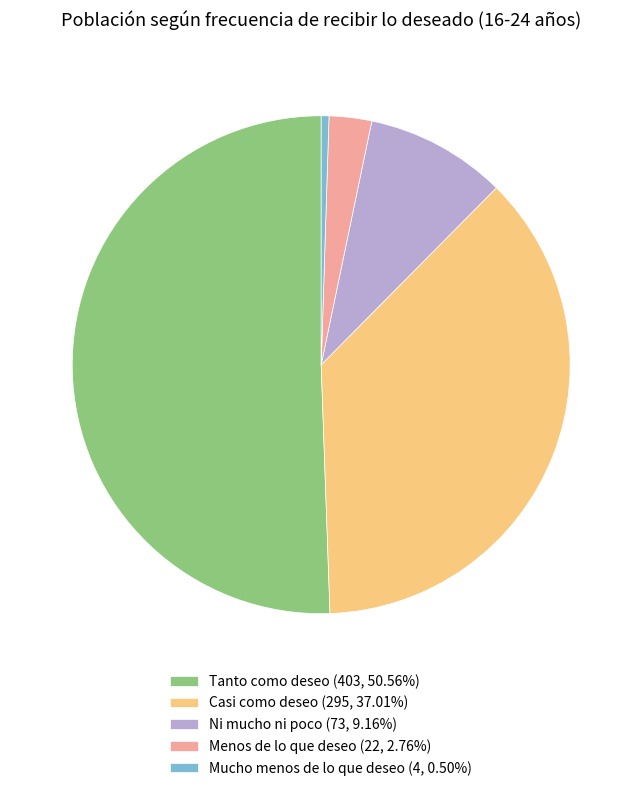

True or false: Ni mucho ni poco accounts for 9% of the total.

True